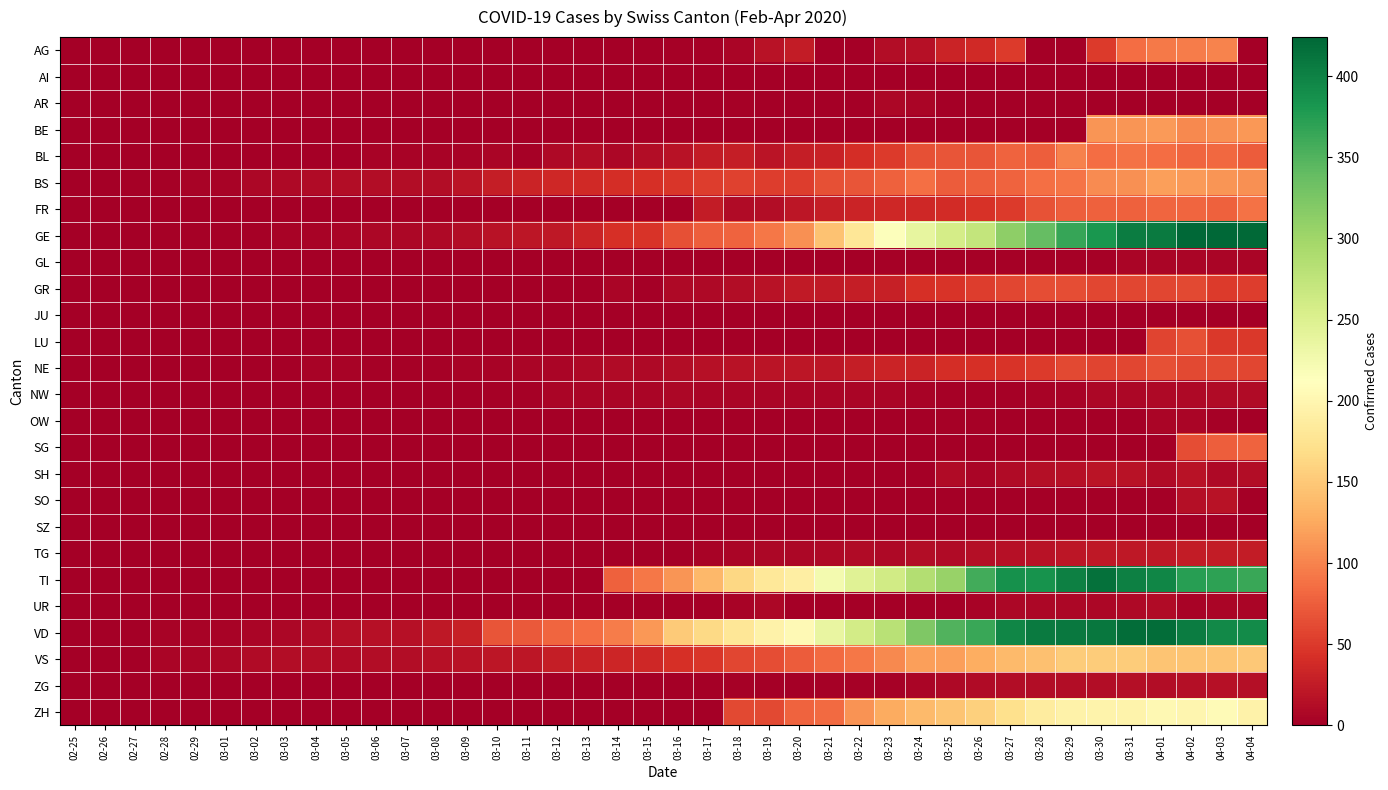

At which category is the sum across all series the highest?

04-02